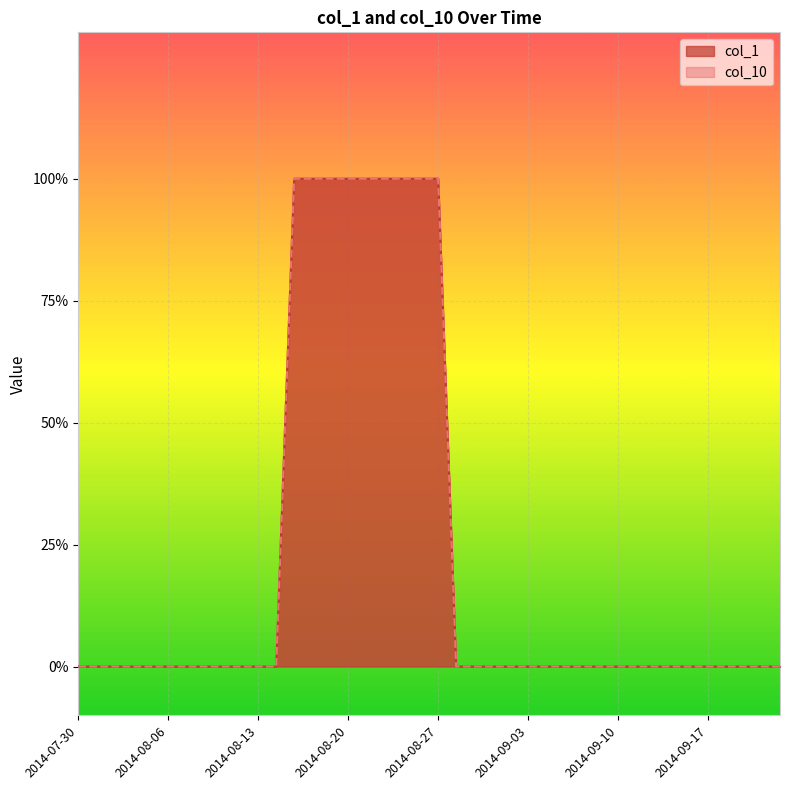

Is it true that col_1 equals 1 at 2014-08-22?

False